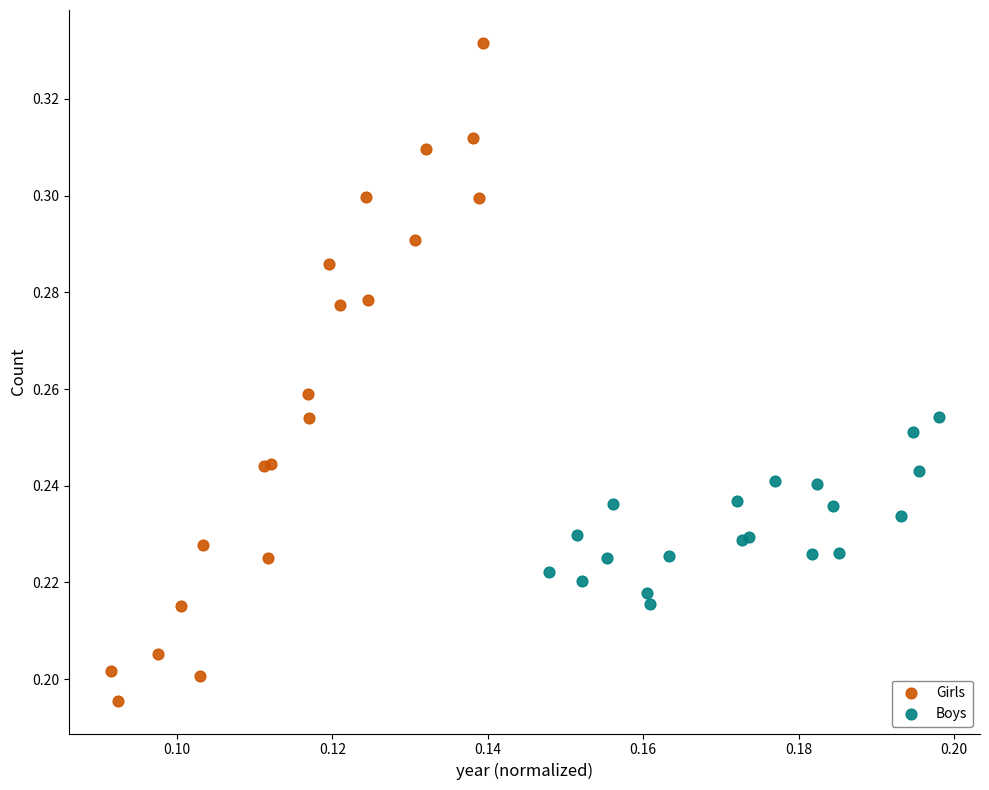

Which series contains the highest Y value?

Girls